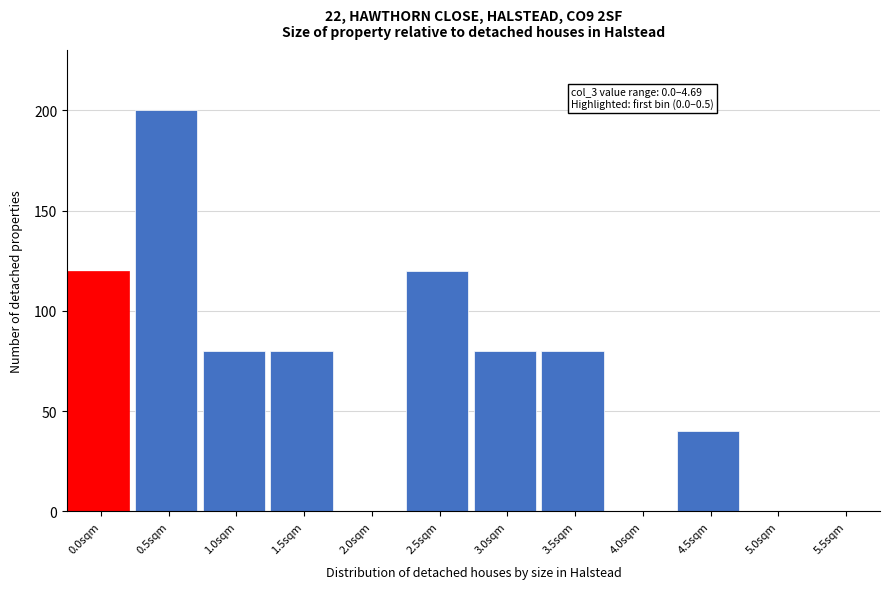

Reading right to left, extract all data points from this chart.

5.5sqm=0	5.0sqm=0	4.5sqm=40	4.0sqm=0	3.5sqm=80	3.0sqm=80	2.5sqm=120	2.0sqm=0	1.5sqm=80	1.0sqm=80	0.5sqm=200	0.0sqm=120